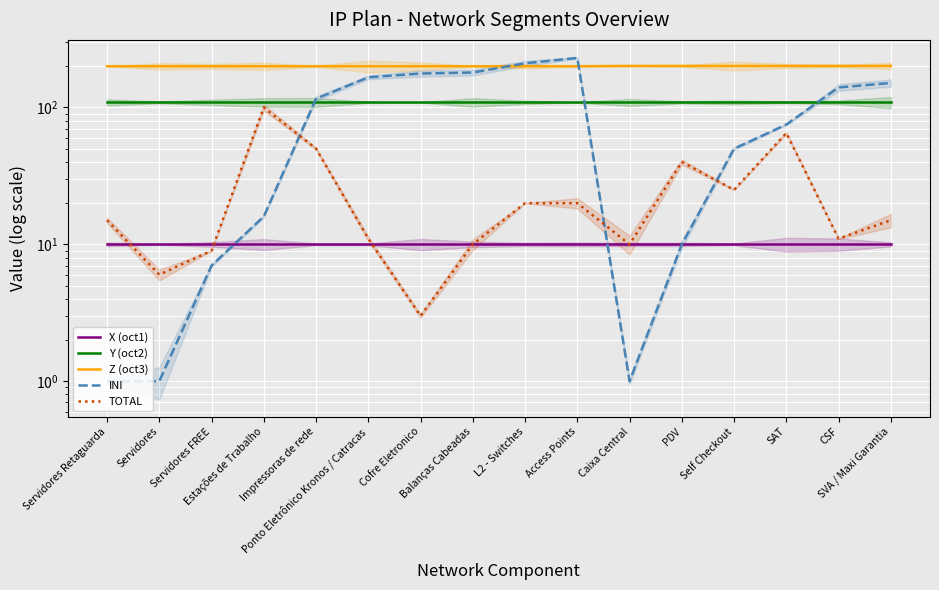

The value of Z (oct3) at Servidores Retaguarda is 200. True or false?

True